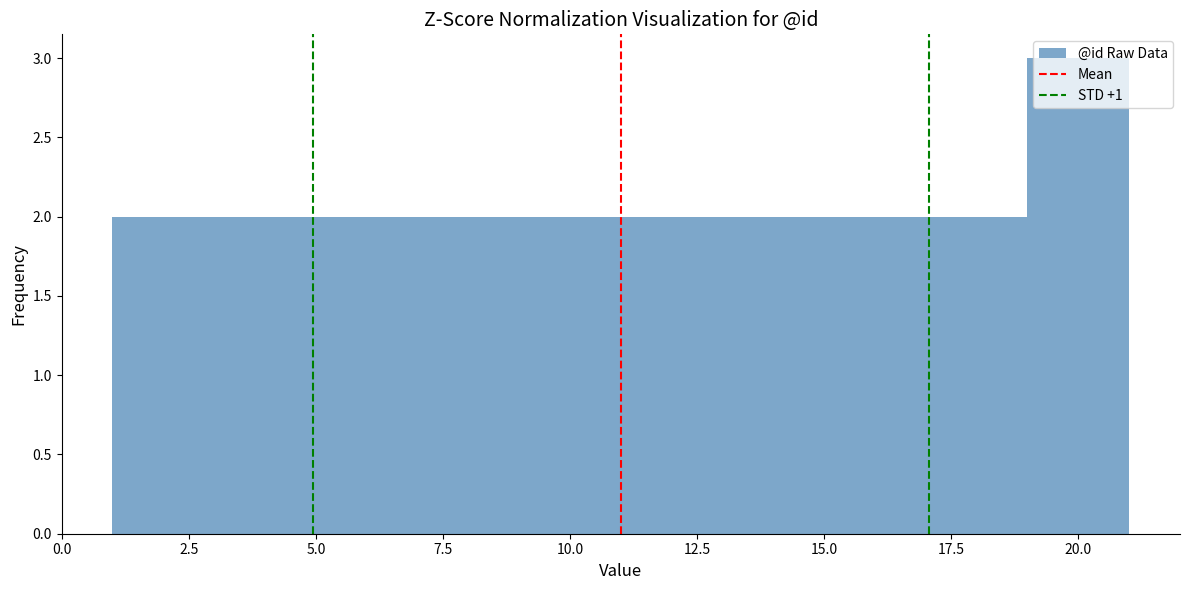

How tall is the bar that spans 5 to 7 on the x-axis? The values are not printed on the chart, so give them approximately, as read against the axis.

2